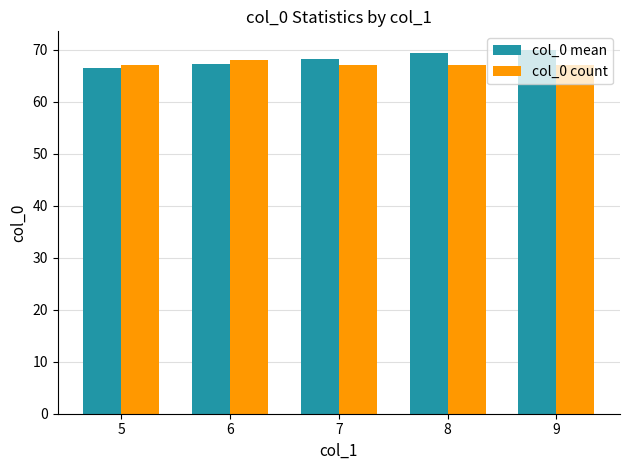

What is the sum of all col_0 count values?

336.0